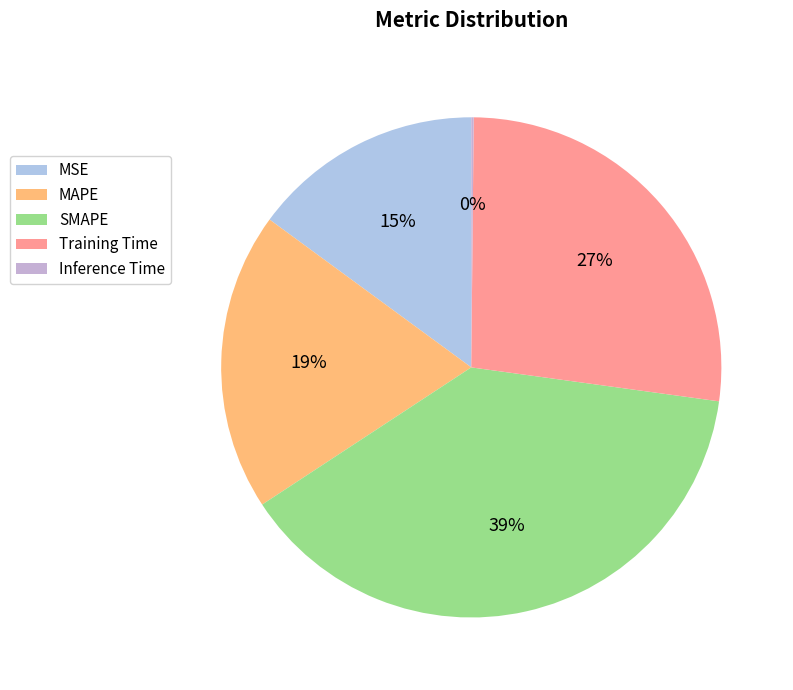

To the nearest percent, what is the combined percentage of SMAPE and Training Time?

66%